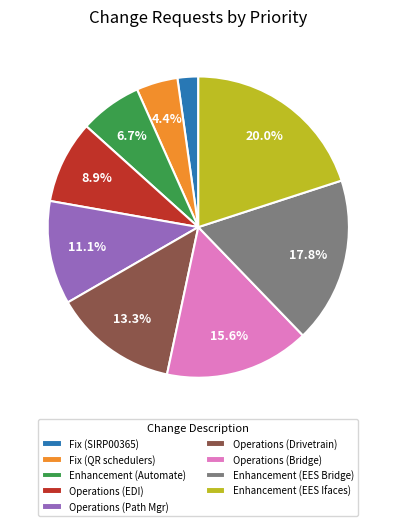

Count the number of slices in the pie.

9